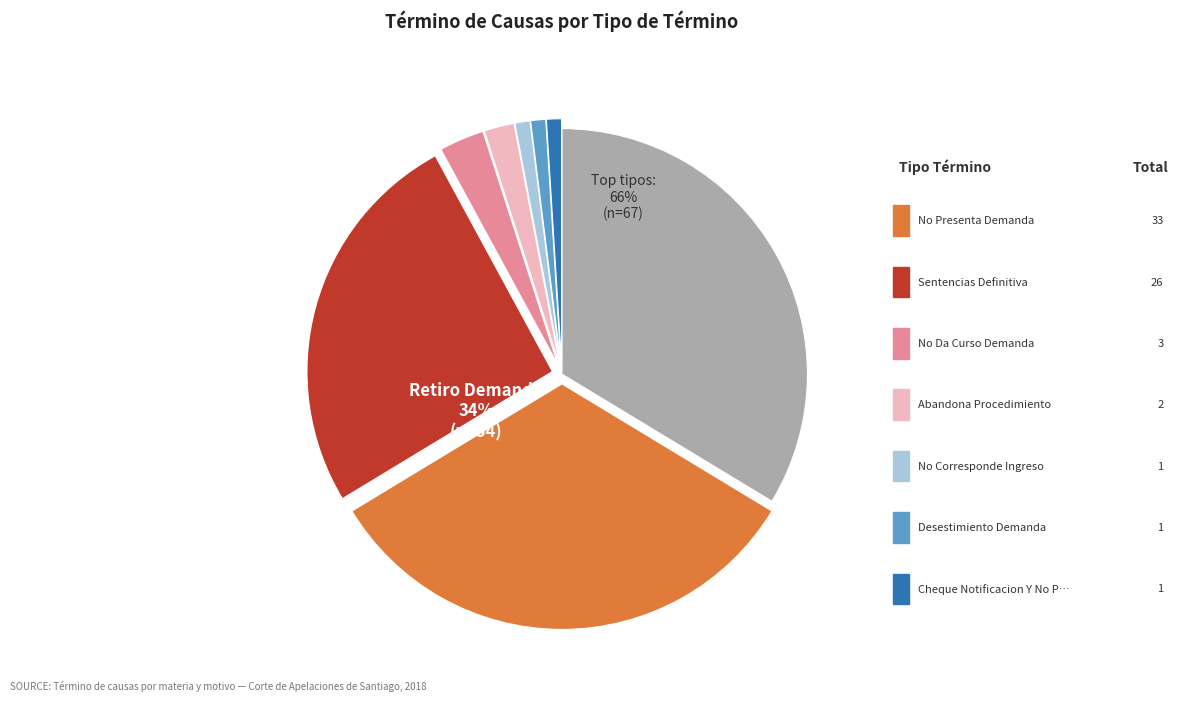

To the nearest percent, what percentage of the pie is Cheque Notificacion Y No Pagado?

1%